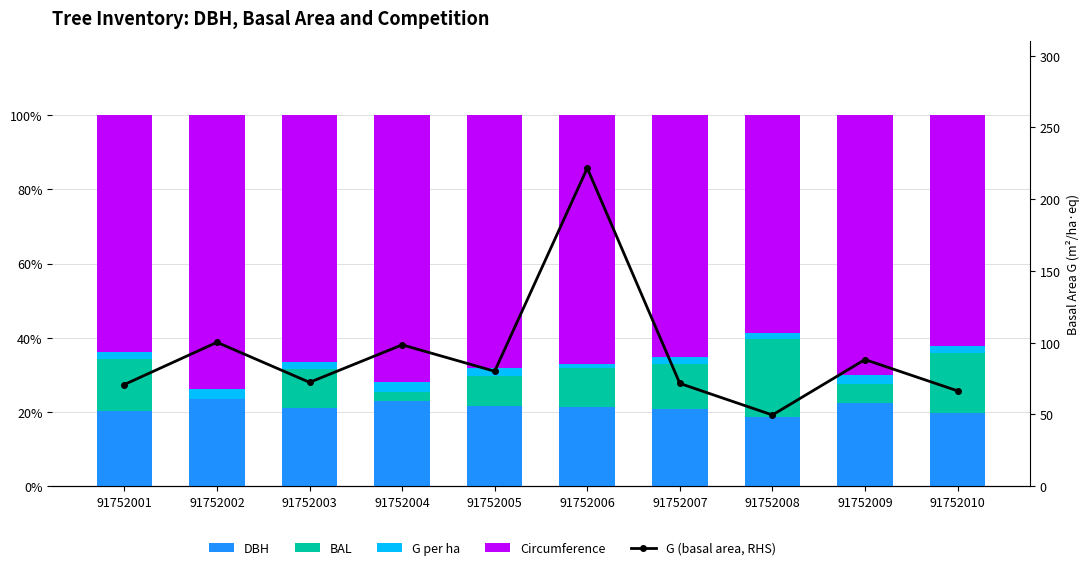

The value of G per ha at 91752004 is 1.4. True or false?

False